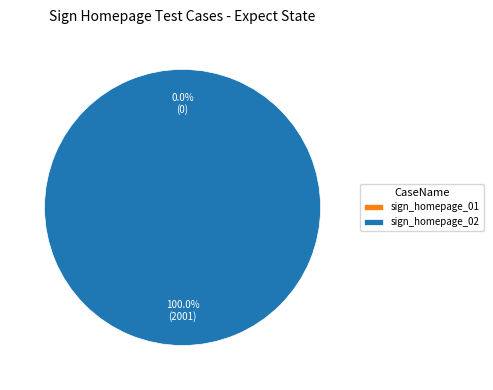

To the nearest percent, what percentage of the pie is sign_homepage_02?

100%